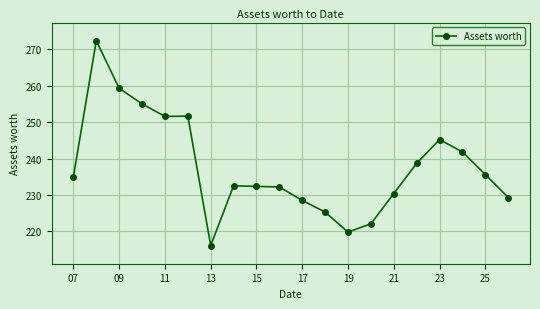

What is the value of the 17th point from the left?

245.2